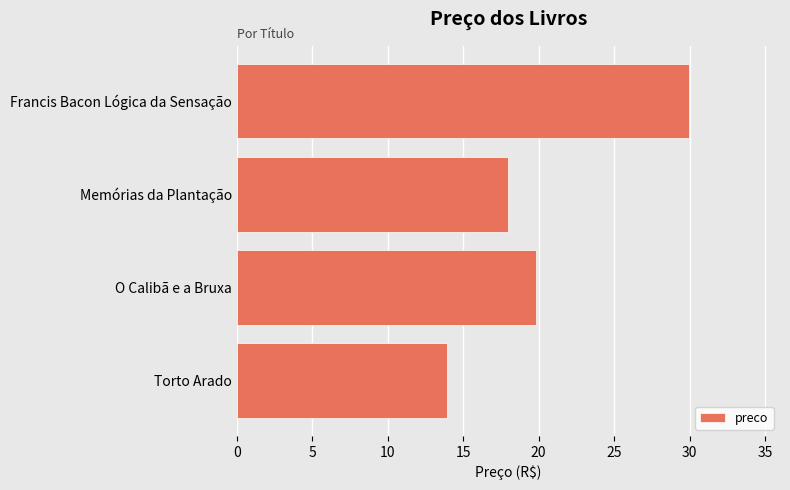

How many distinct data groups are displayed?

1